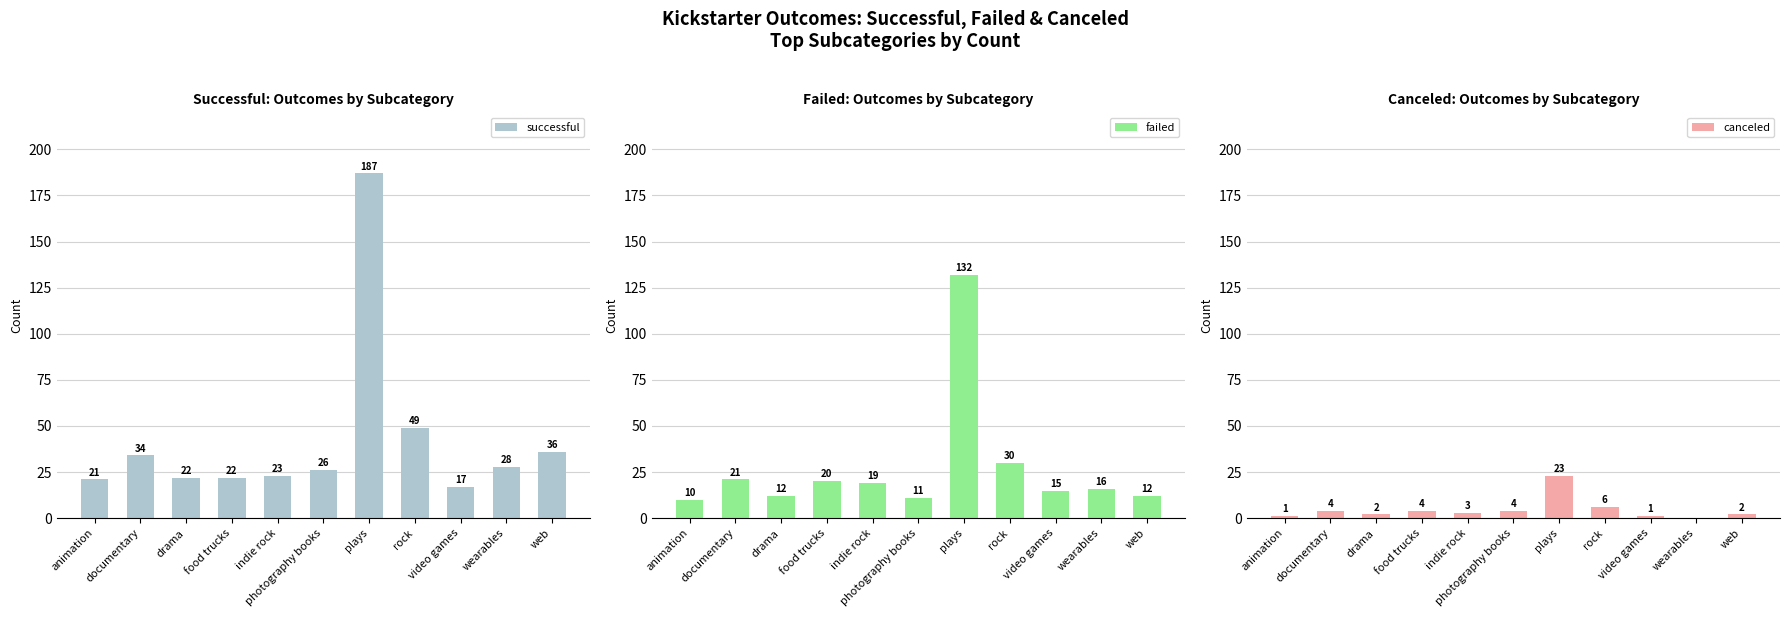

Is the value of canceled at indie rock greater than the value of successful at indie rock?

No